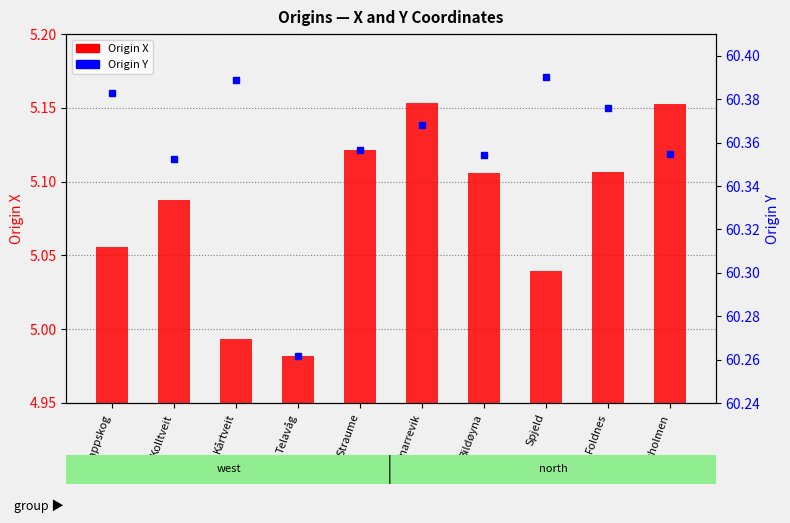

Is the value of Origin X at Brattholmen greater than the value of Origin Y at Straume?

No